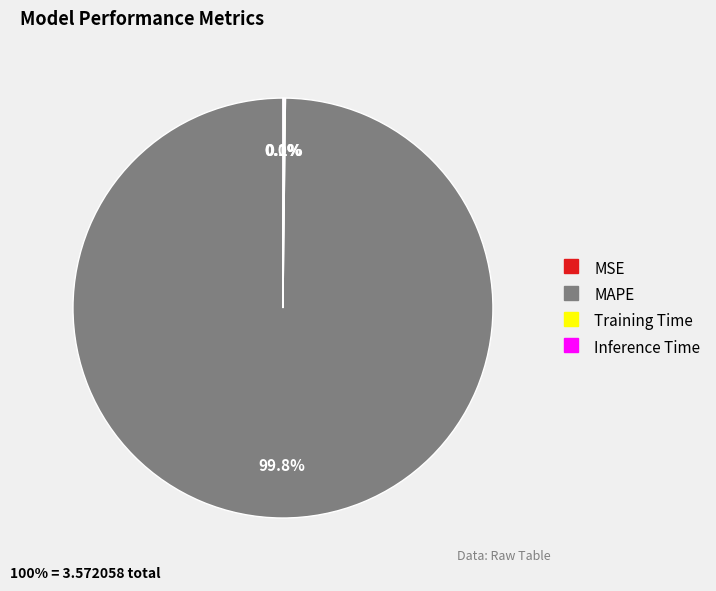

What portion of the pie excludes MAPE?

0.2%